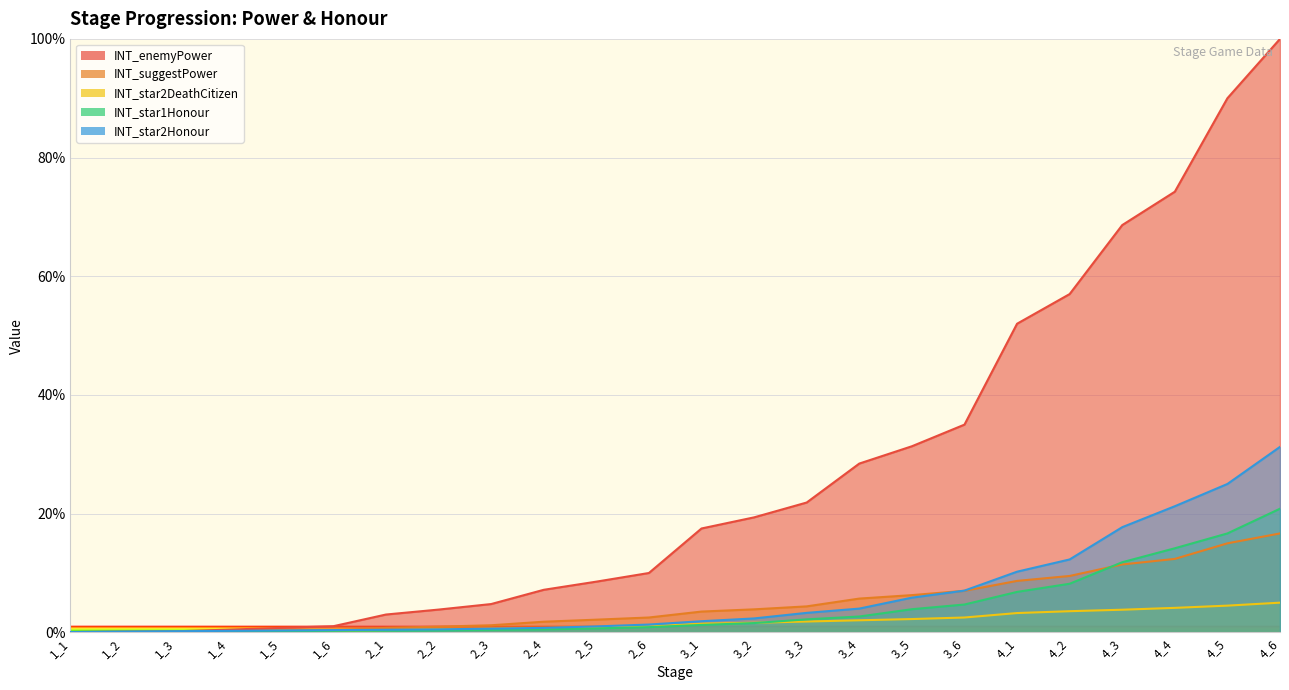

Between 1_6 and 4_6, which is larger?

4_6